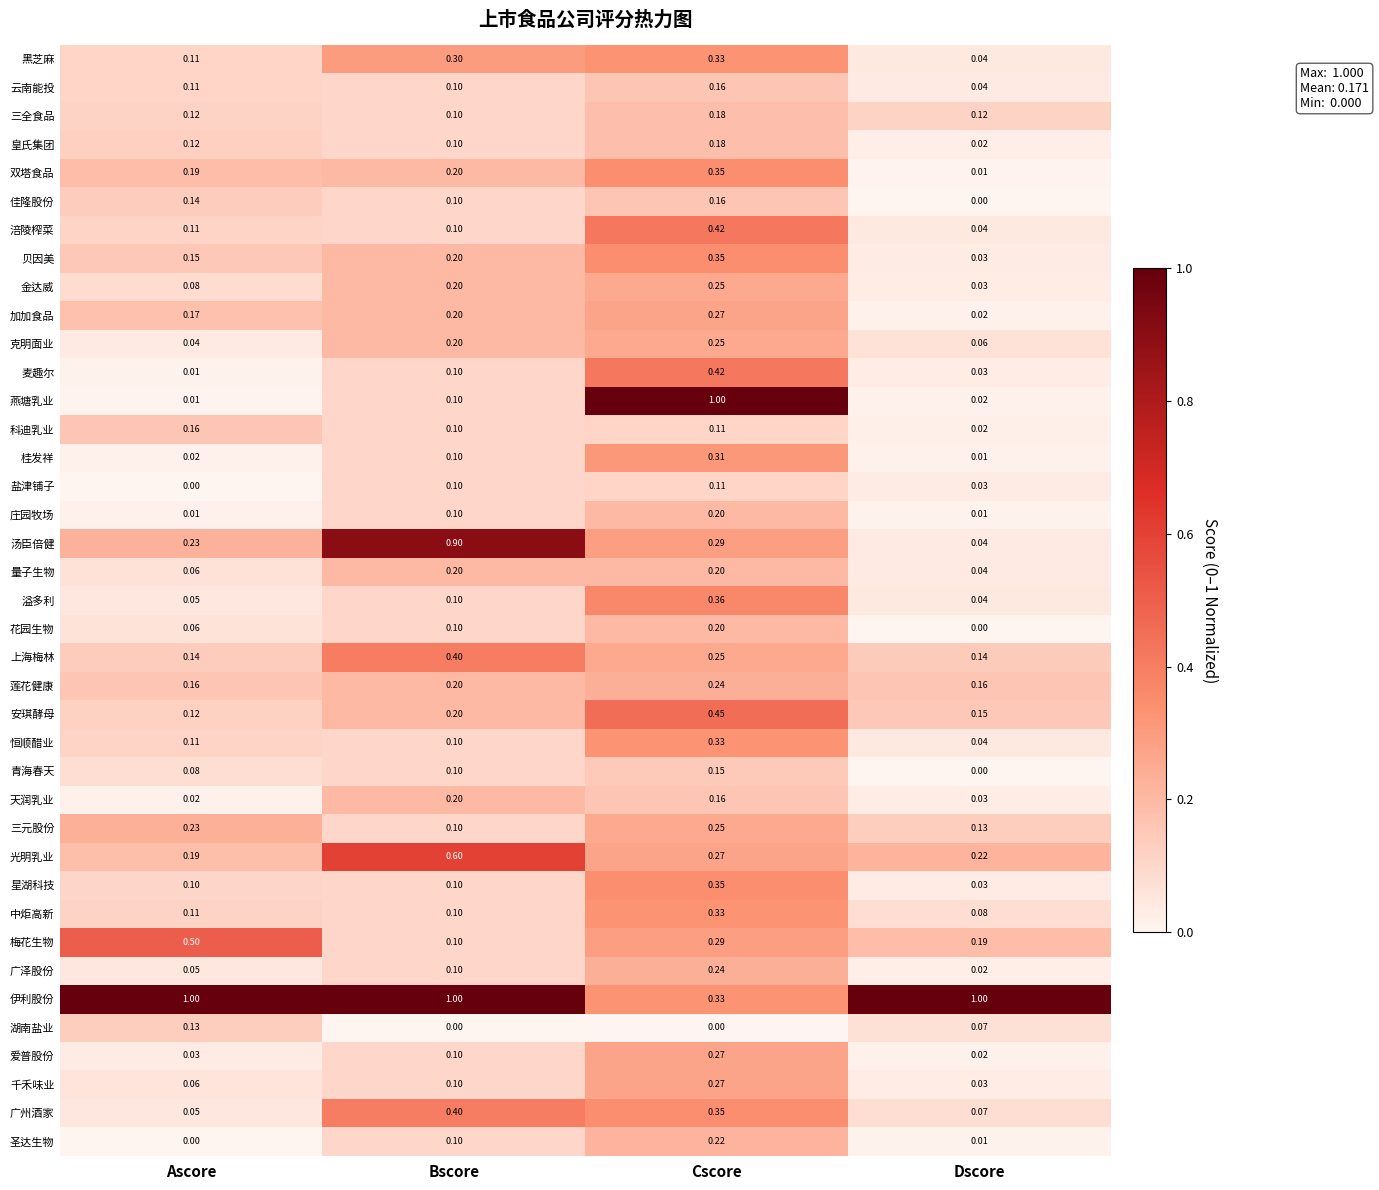

Which series has the widest spread of values?

燕塘乳业